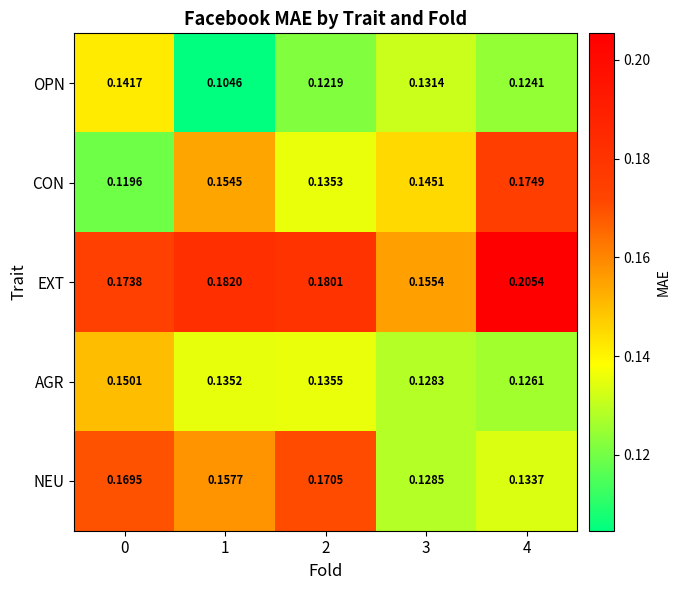

Is the value of CON at 3 greater than the value of AGR at 3?

Yes